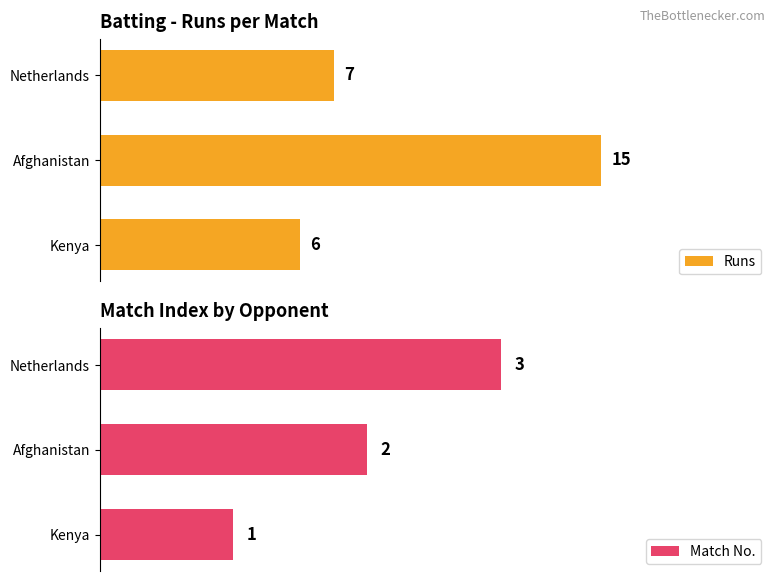

What is the minimum value for Runs?

6